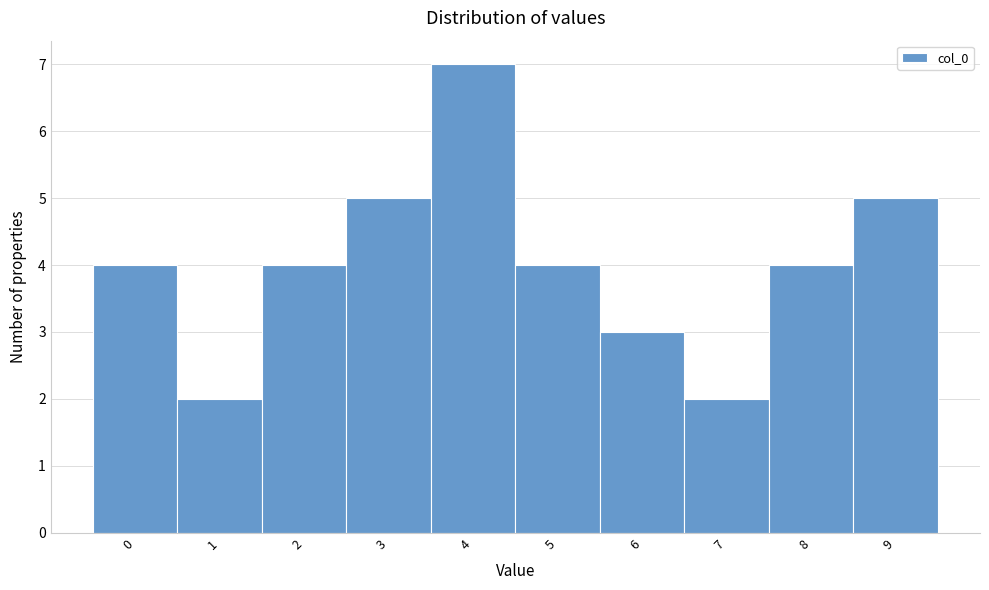

Reading left to right, transcribe this chart: for each bar, give the range it covers on the x-axis and its height. The values are not printed on the chart, so give them approximately, as read against the axis.

-0.5 to 0.5: 4
0.5 to 1.5: 2
1.5 to 2.5: 4
2.5 to 3.5: 5
3.5 to 4.5: 7
4.5 to 5.5: 4
5.5 to 6.5: 3
6.5 to 7.5: 2
7.5 to 8.5: 4
8.5 to 9.5: 5